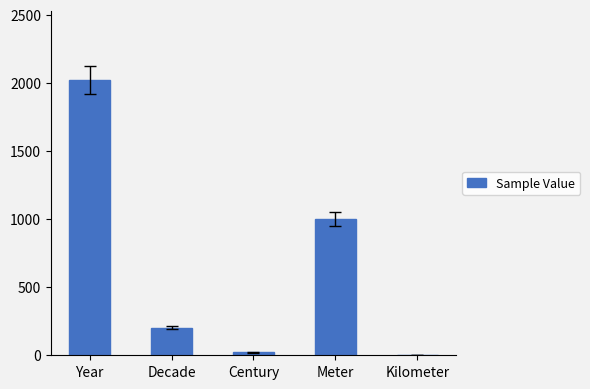

Reading left to right, extract all data points from this chart.

Year=2020	Decade=202	Century=21	Meter=1000	Kilometer=1